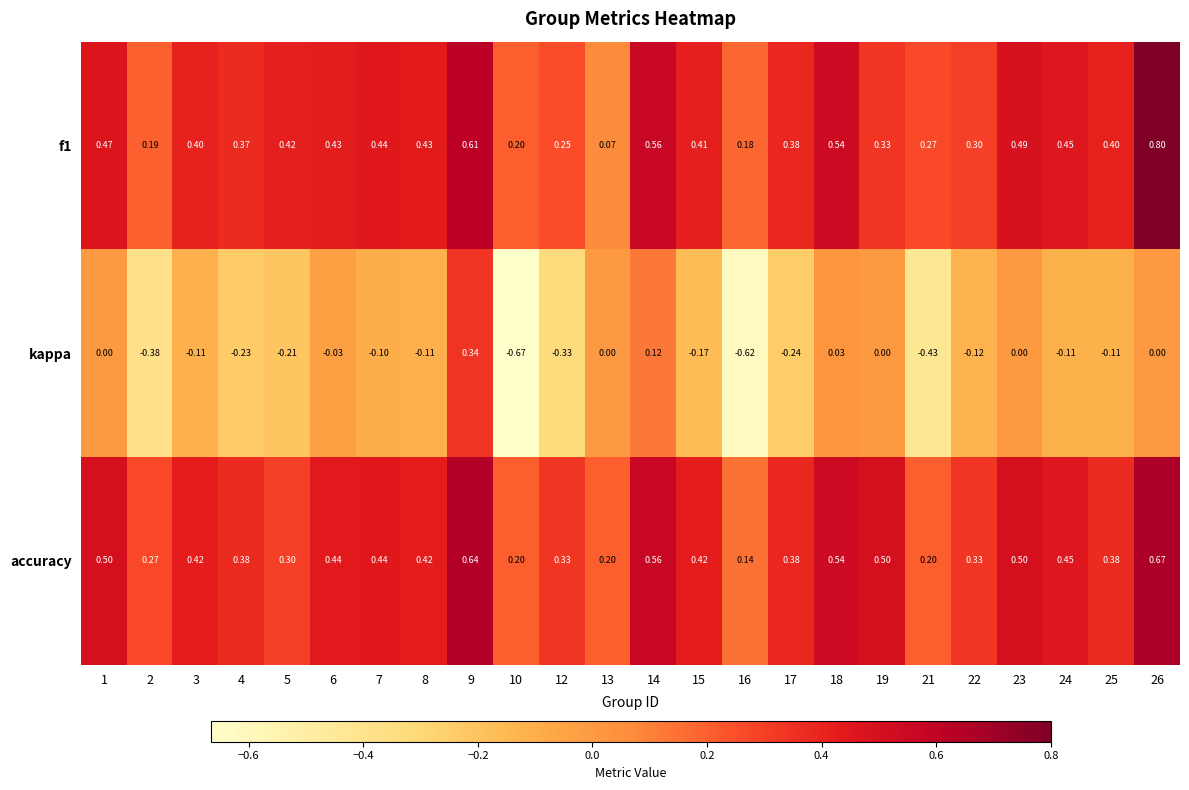

Which series has the widest spread of values?

kappa